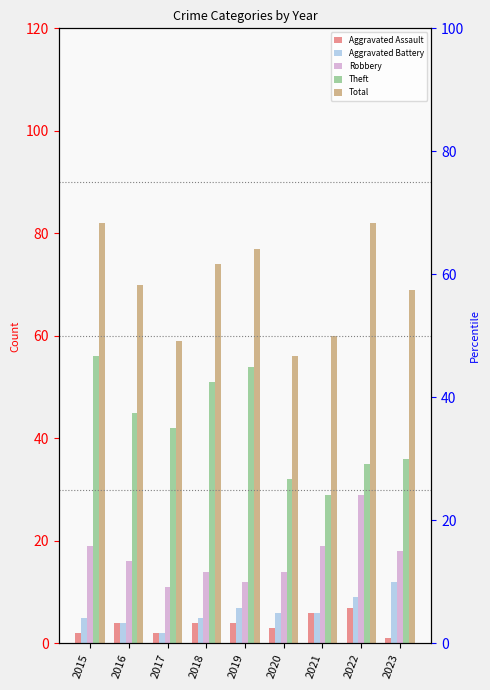

What is the approximate value of Aggravated Battery at 2018?

5